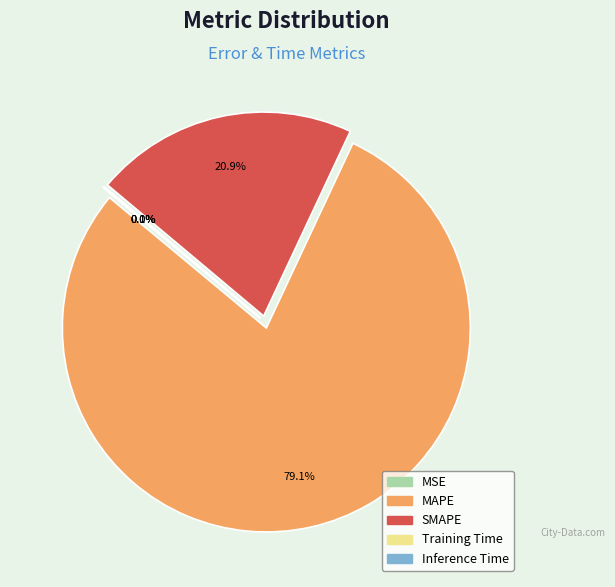

What is the change in value from MAPE to SMAPE?

-557.9